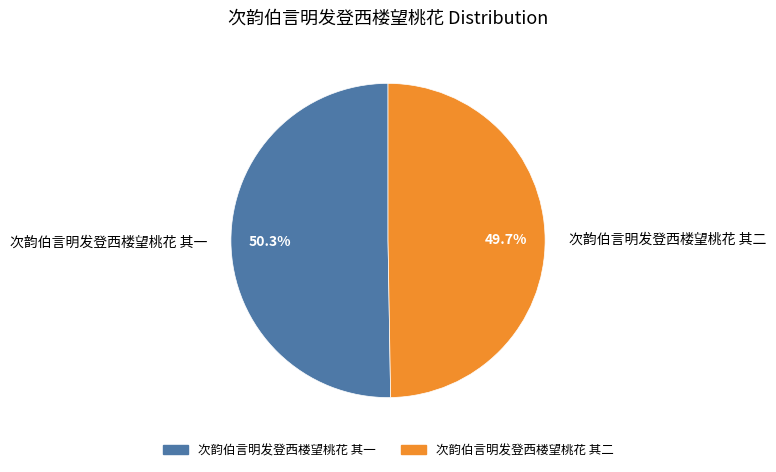

Which category has the biggest portion of the pie?

次韵伯言明发登西楼望桃花 其一